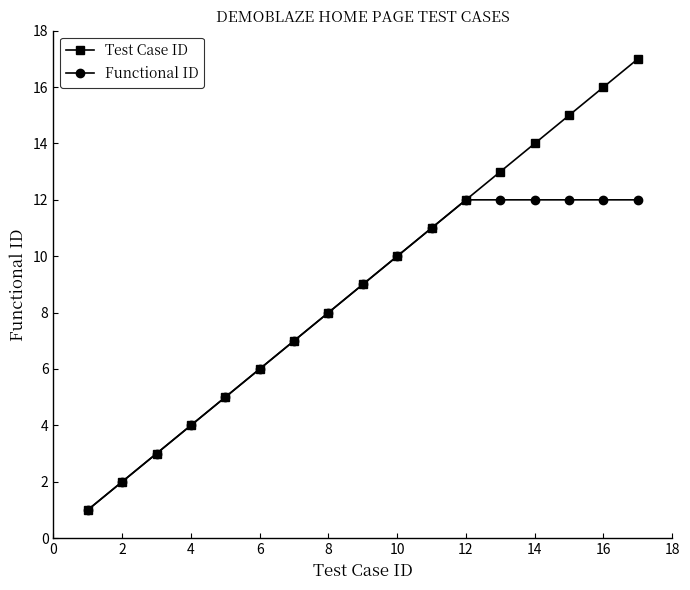

Which series has the widest spread of values?

Test Case ID